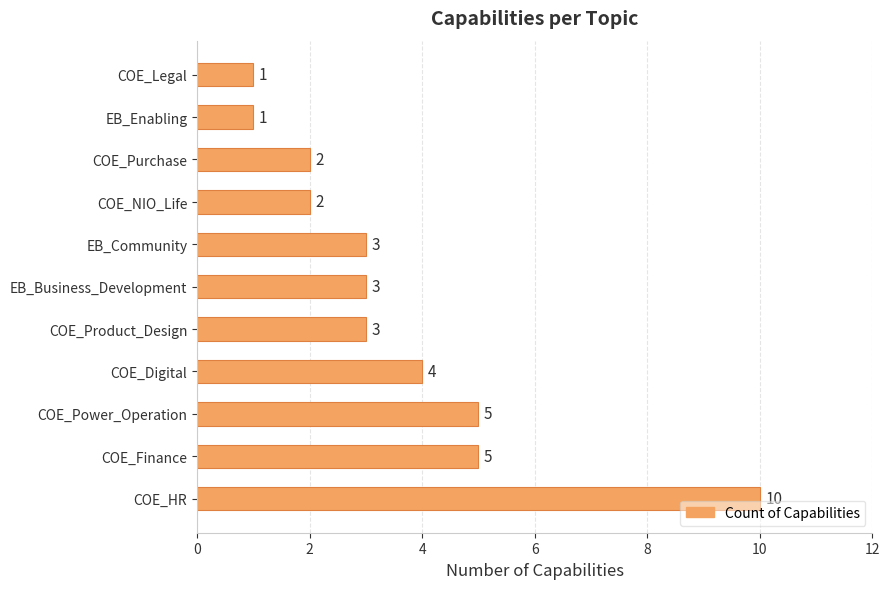

What is the sum of all values?

39